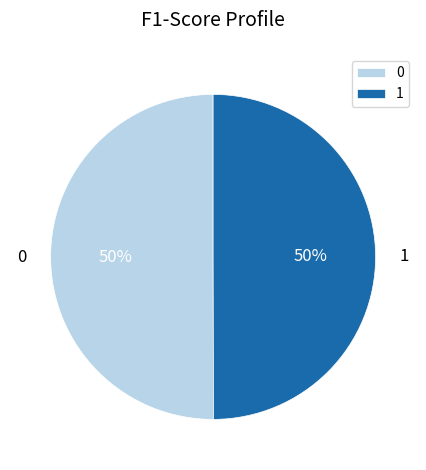

To the nearest percent, what portion does 1 represent?

50%